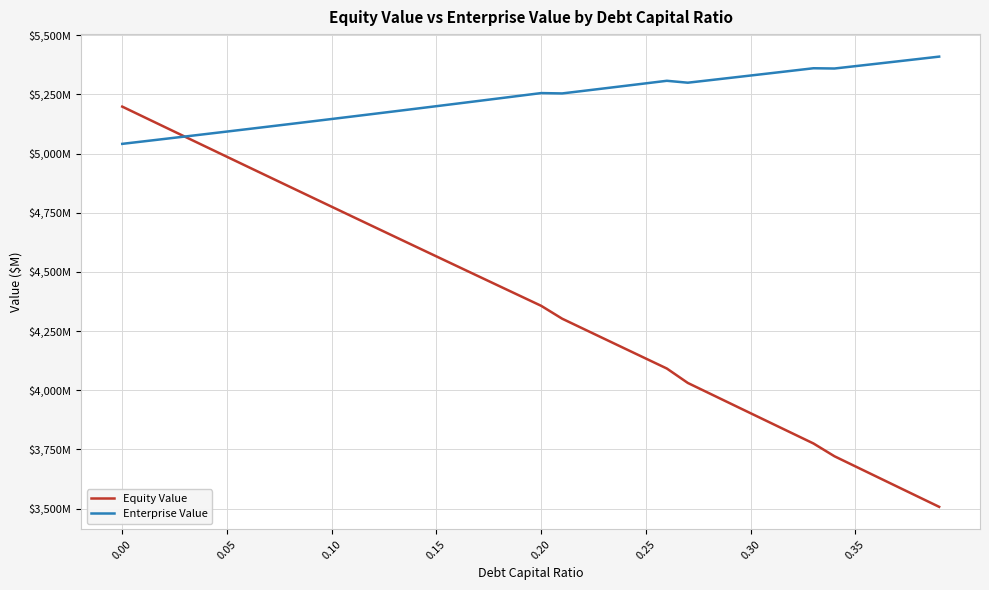

Does the chart display data point markers on the line(s)?

No